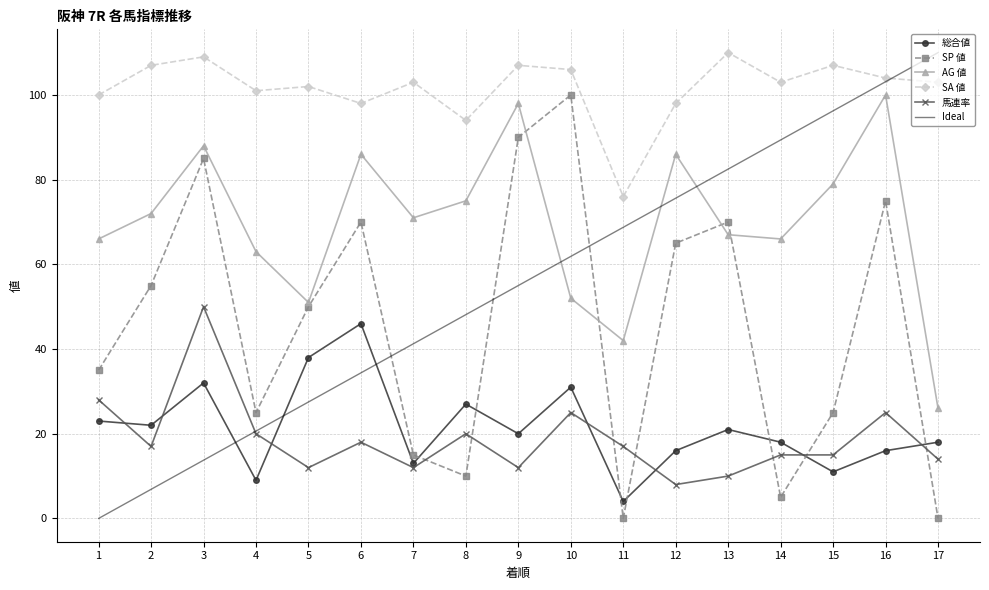

The value of AG 値 at 10 is 73. True or false?

False